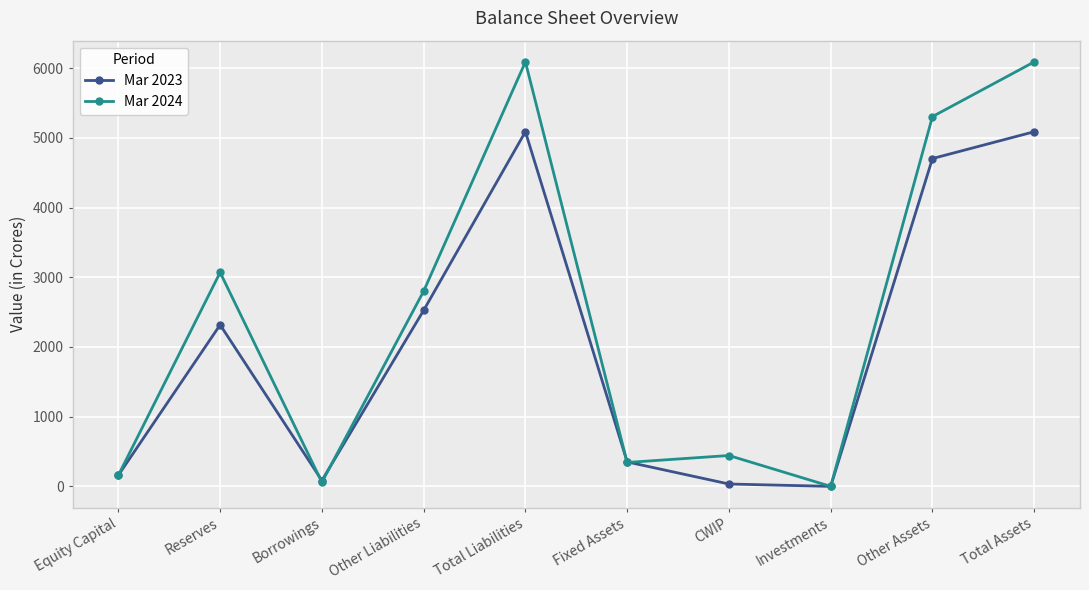

How many values in the Mar 2023 series are below 2318?

5